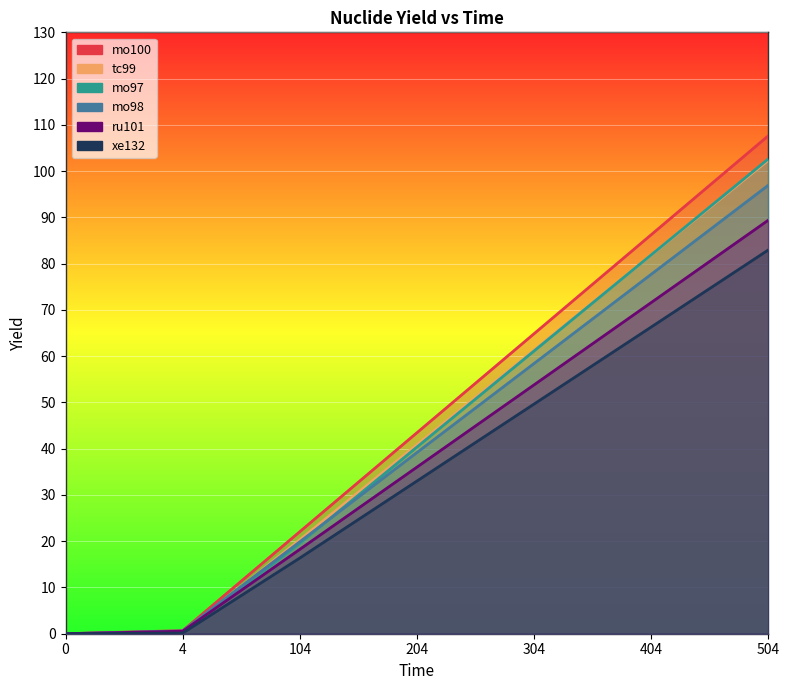

Reading left to right, what are all the values shown in this chart?

mo100: 0.0	0.7	22.1	43.5	64.9	86.3	107.7
tc99: 0.0	0.2	20.3	40.8	61.4	81.9	102.4
mo97: 0.0	0.3	19.6	40.4	61.1	81.9	102.7
mo98: 0.0	0.6	19.9	39.2	58.4	77.7	97.0
ru101: 0.0	0.5	18.2	36.0	53.8	71.6	89.4
xe132: 0.0	0.1	16.4	33.0	49.7	66.3	83.0